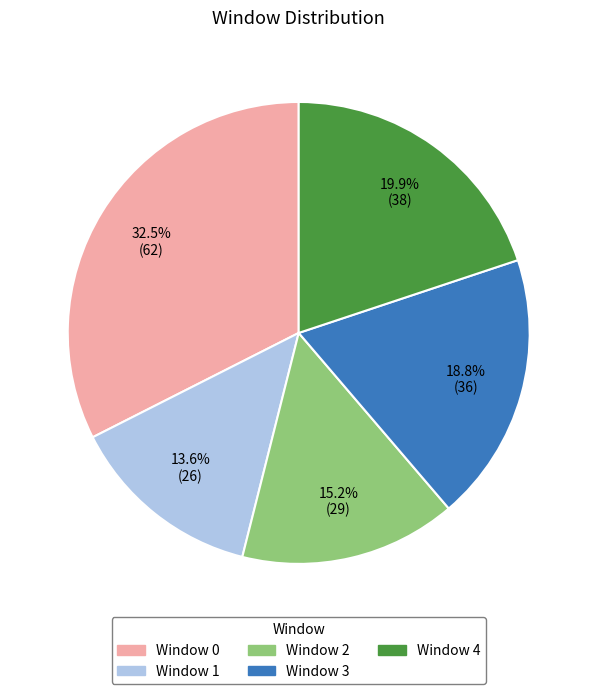

To the nearest percent, what is the combined percentage of Window 2 and Window 3?

34%